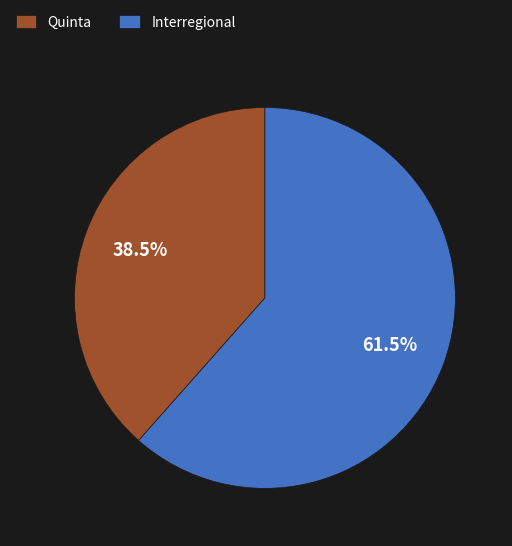

Approximately how many times larger is the value at Interregional compared to Quinta?

1.6